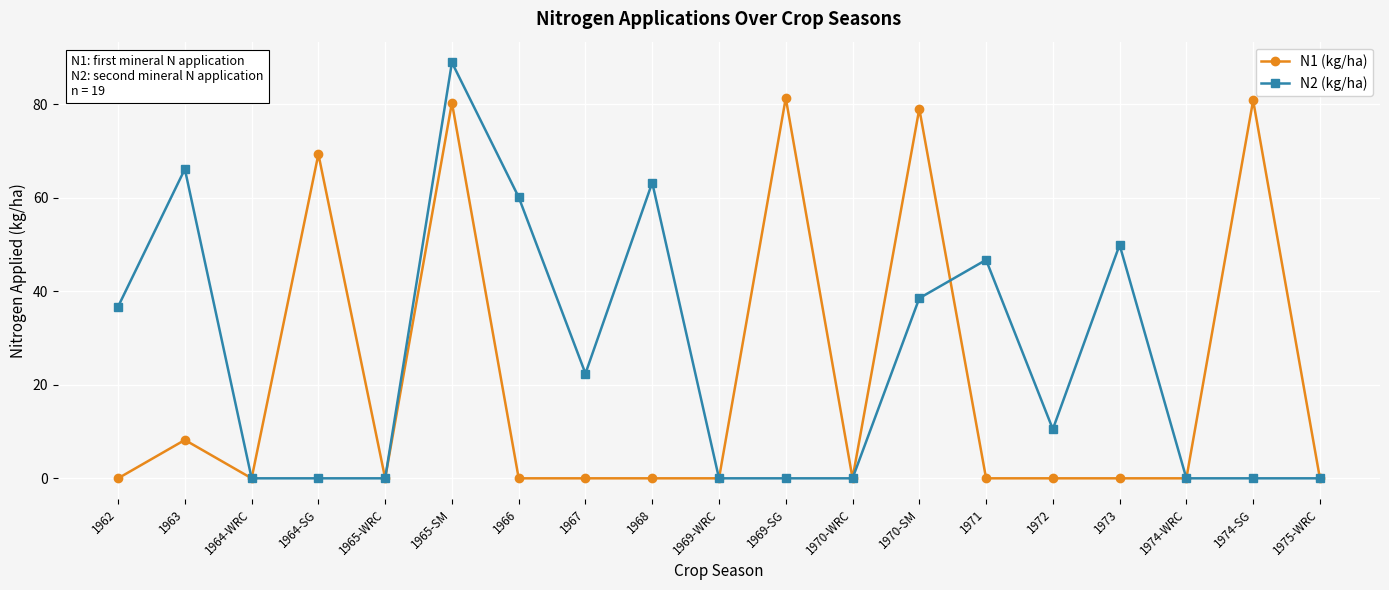

At which category does the chart reach its peak across all series?

1965-SM